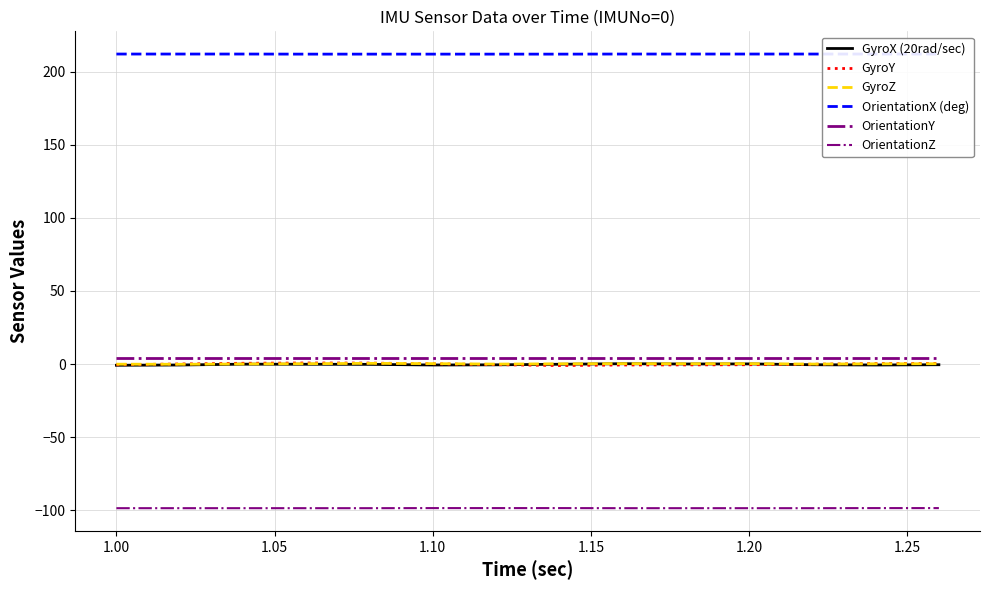

The GyroZ series shows 0.3 at 1.15. True or false?

False